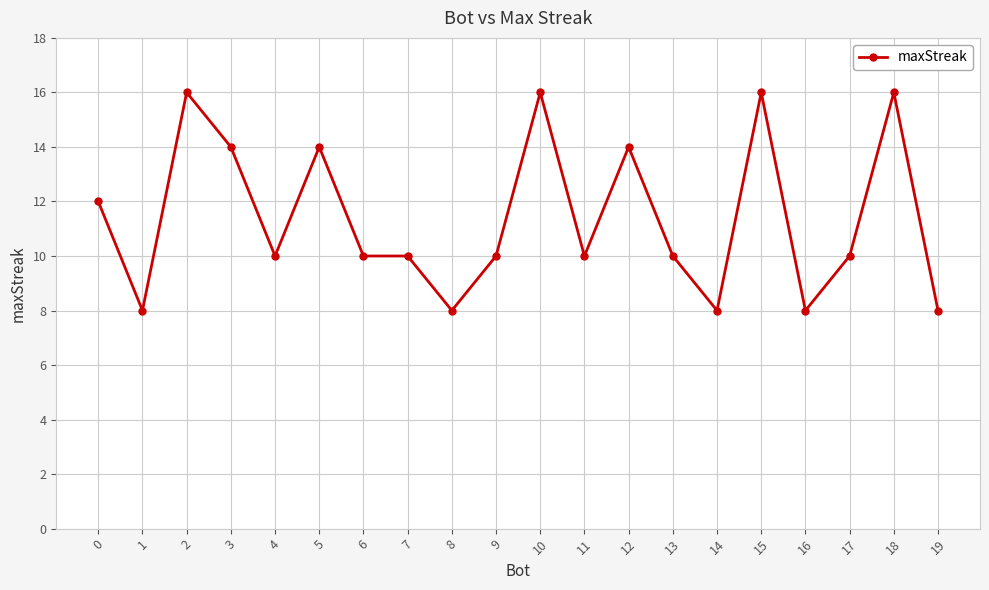

The value at 8 is 8. True or false?

True